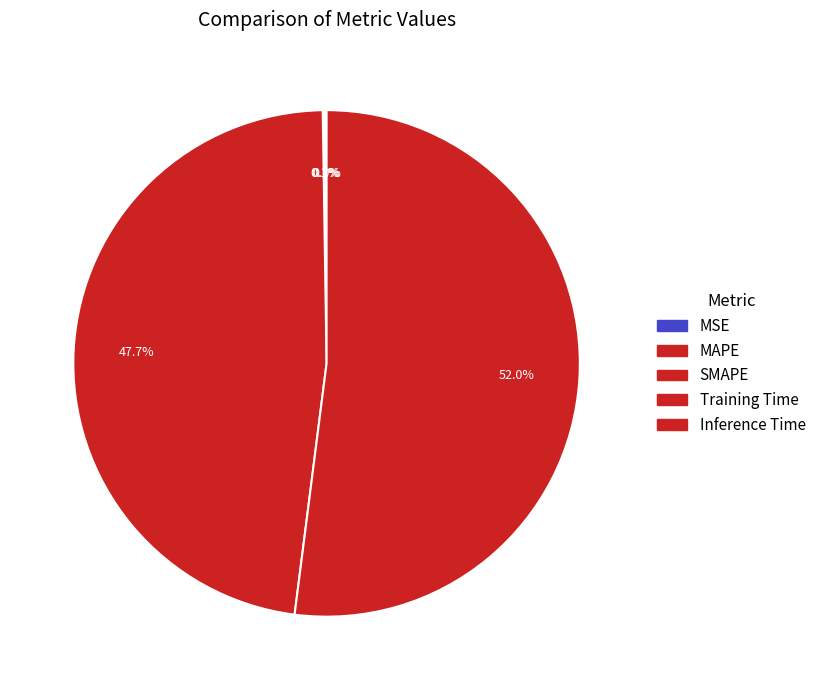

Count the number of slices in the pie.

5